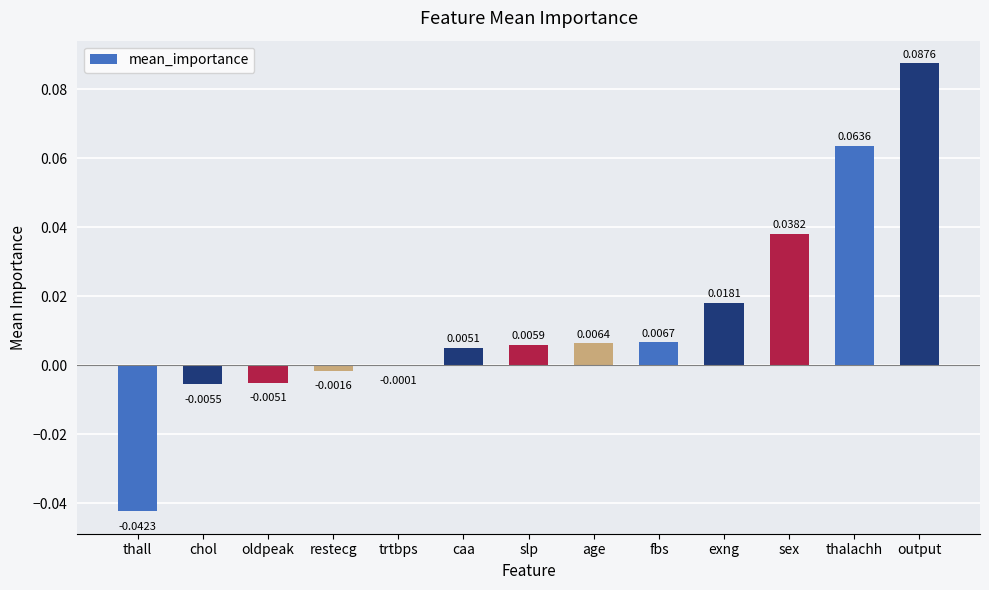

Which category has the highest value across all series?

output